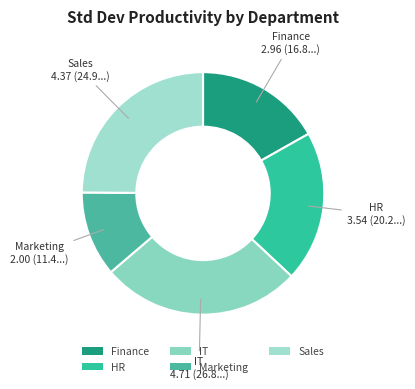

Approximately how many times larger is the value at Marketing compared to Sales?

0.5